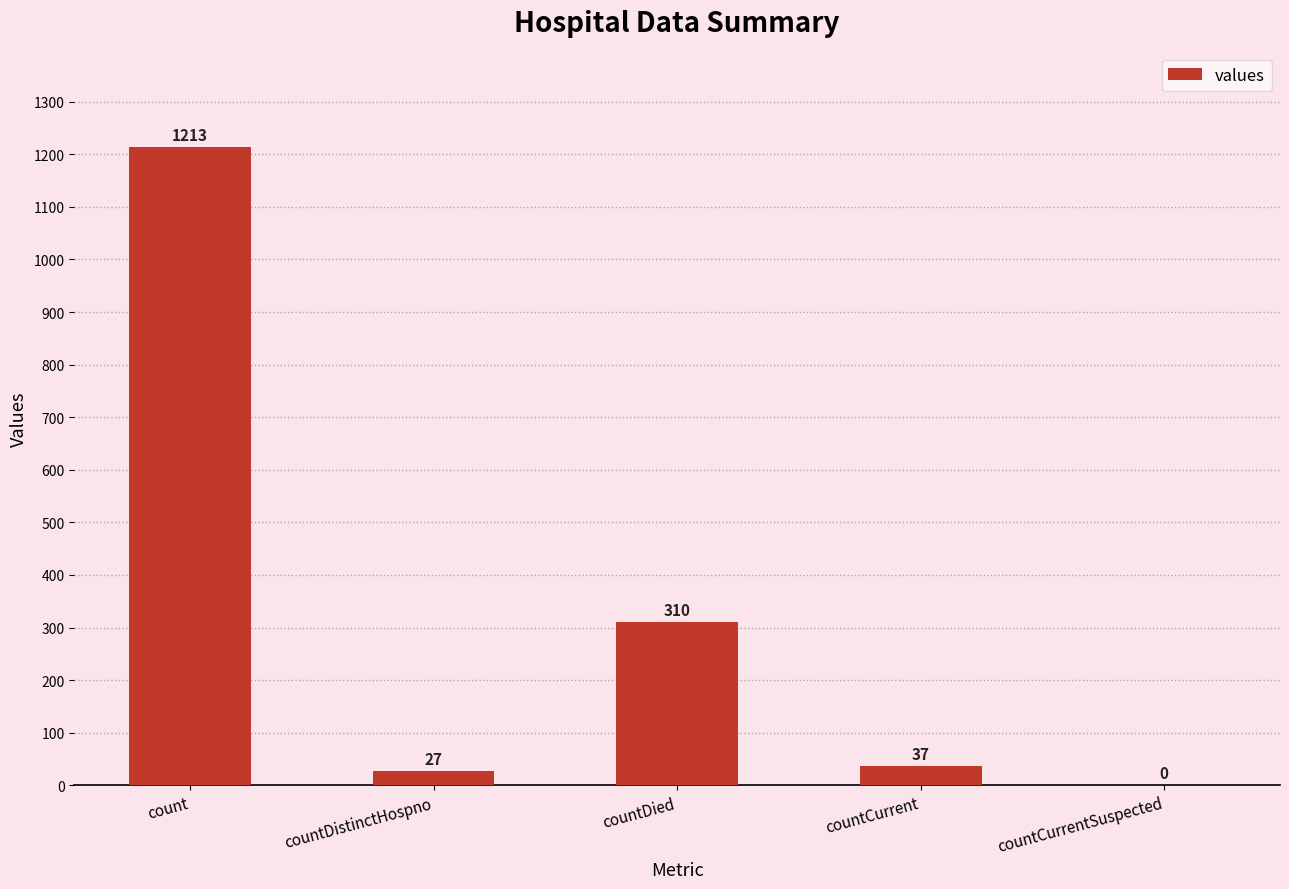

Are the bars horizontal?

No